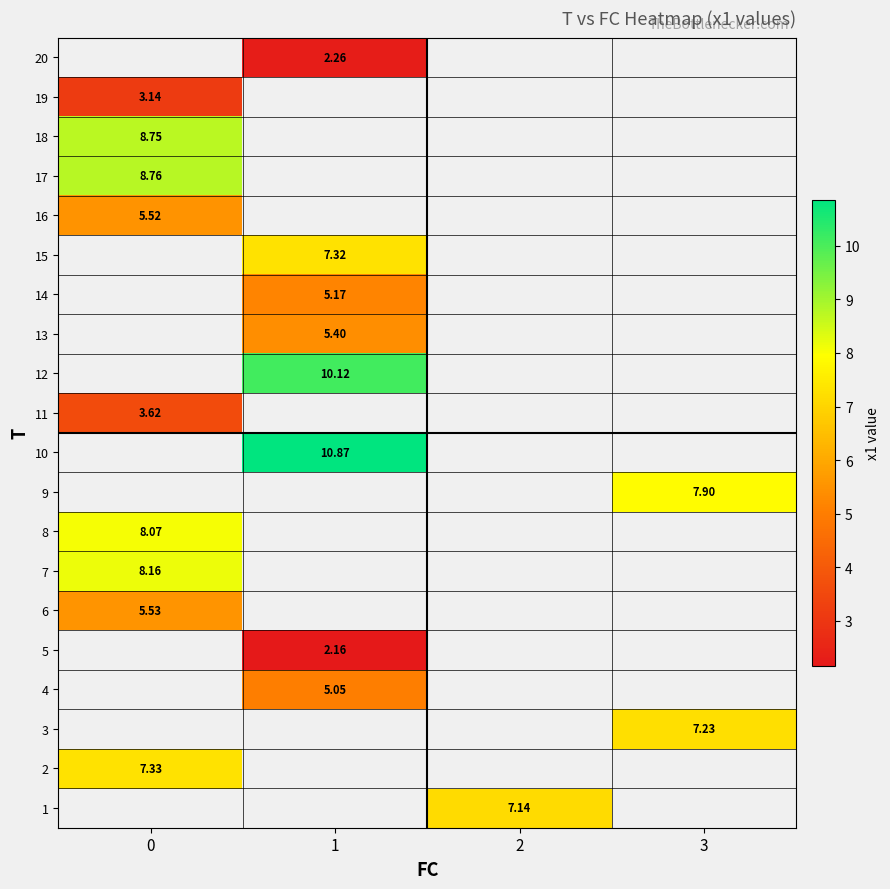

Count the number of categories in the chart.

4